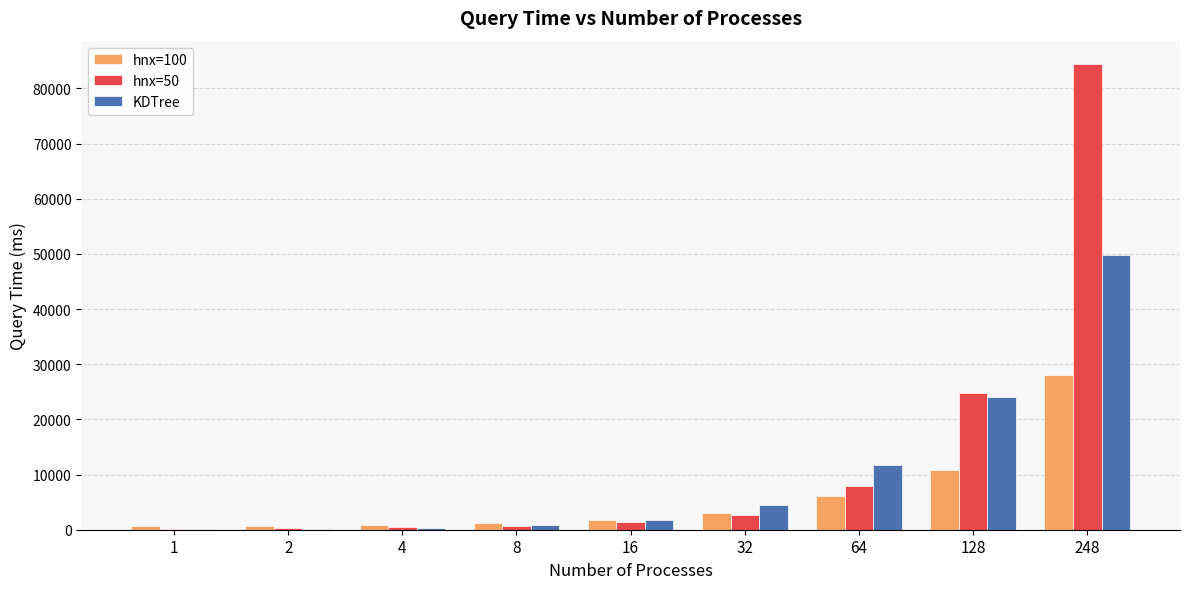

How many groups of bars are there?

9